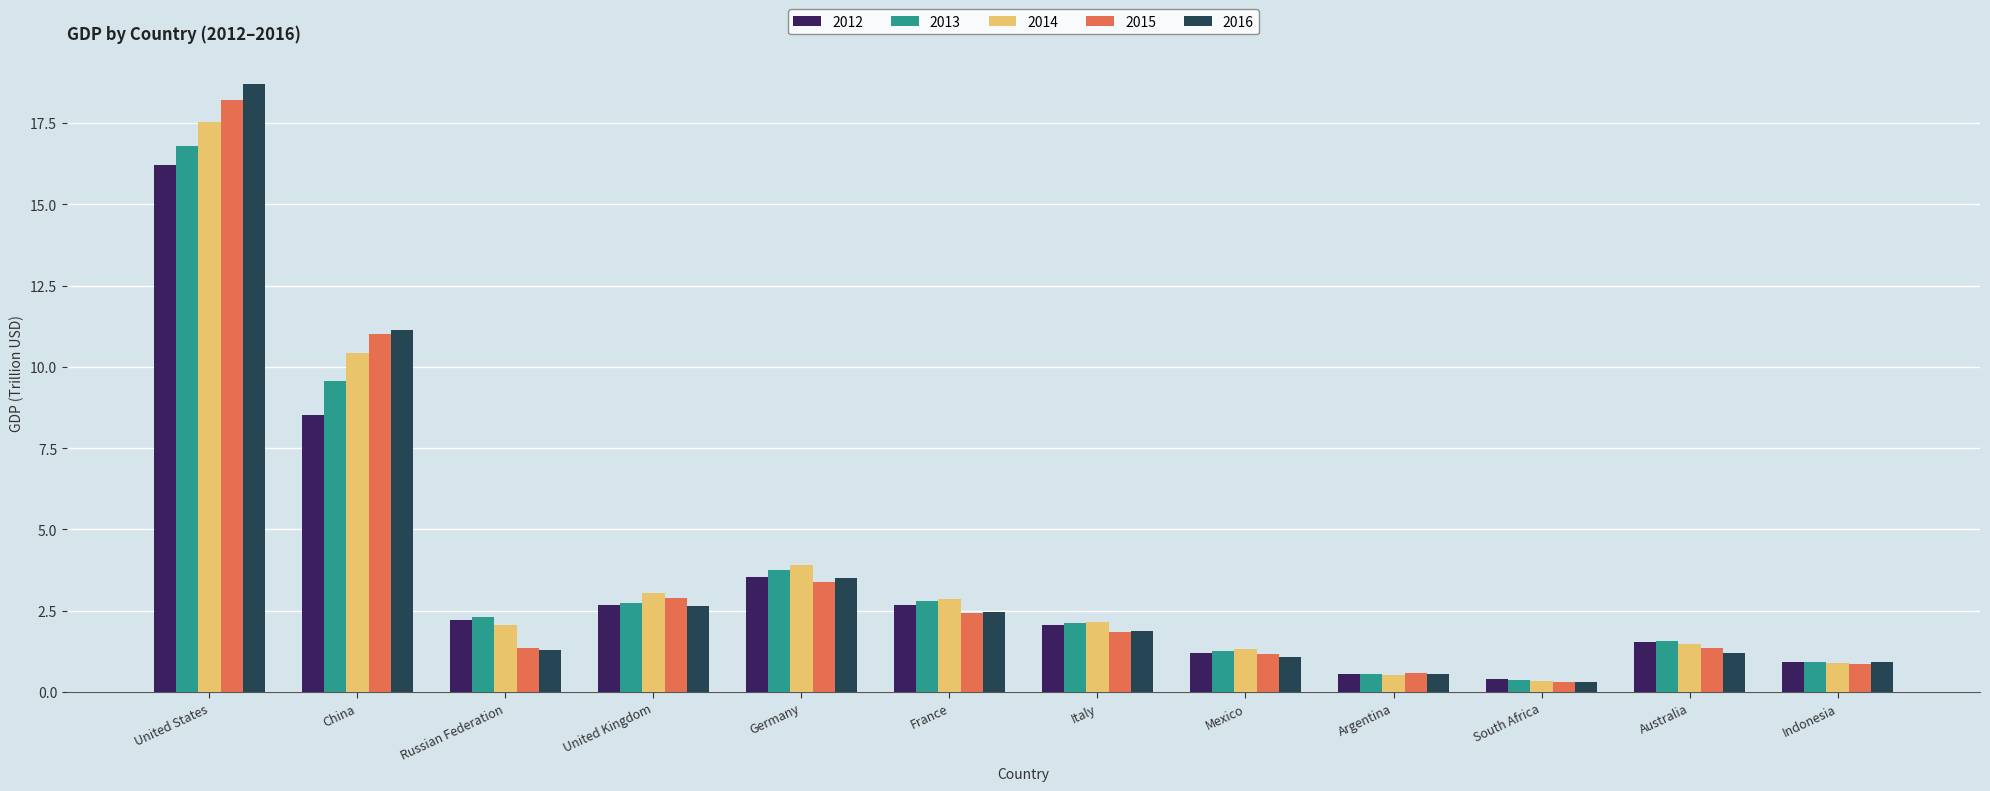

What position from the left is Indonesia?

12